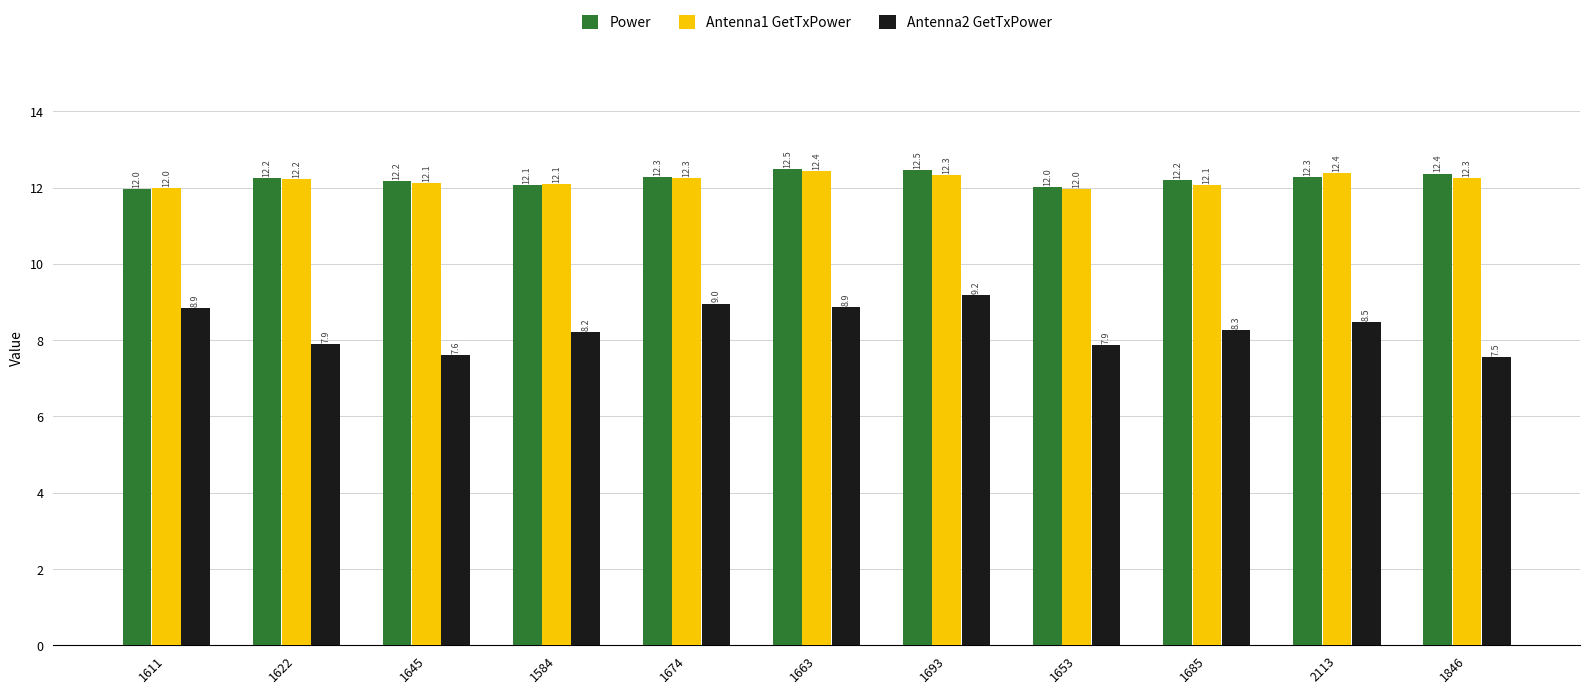

What is the sum of the Power values at 1663 and 1611?

24.4